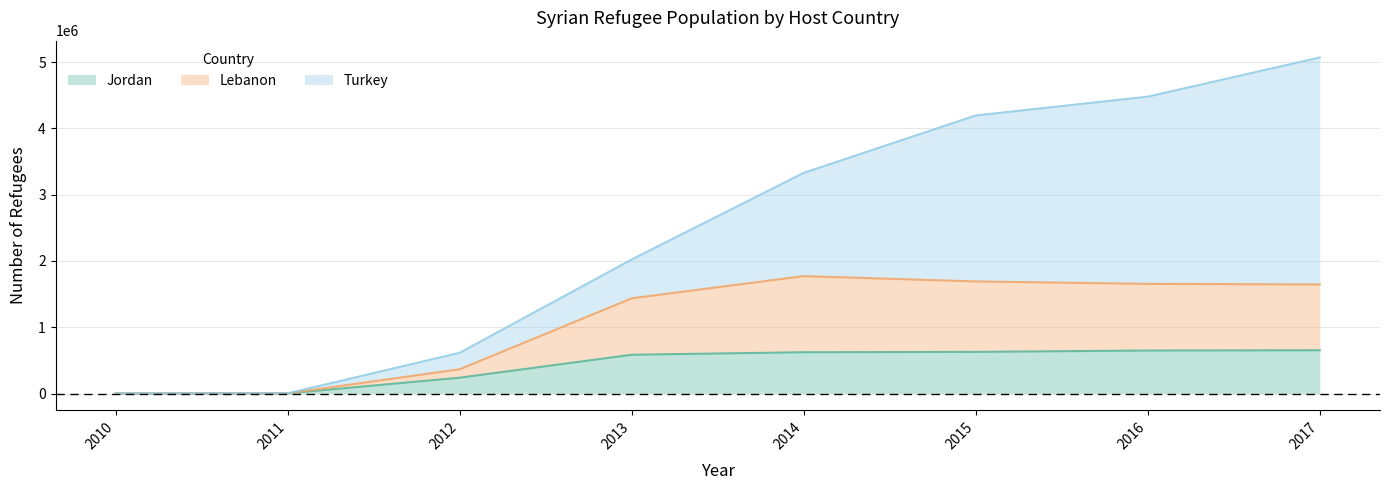

What is the minimum value for Jordan?

485